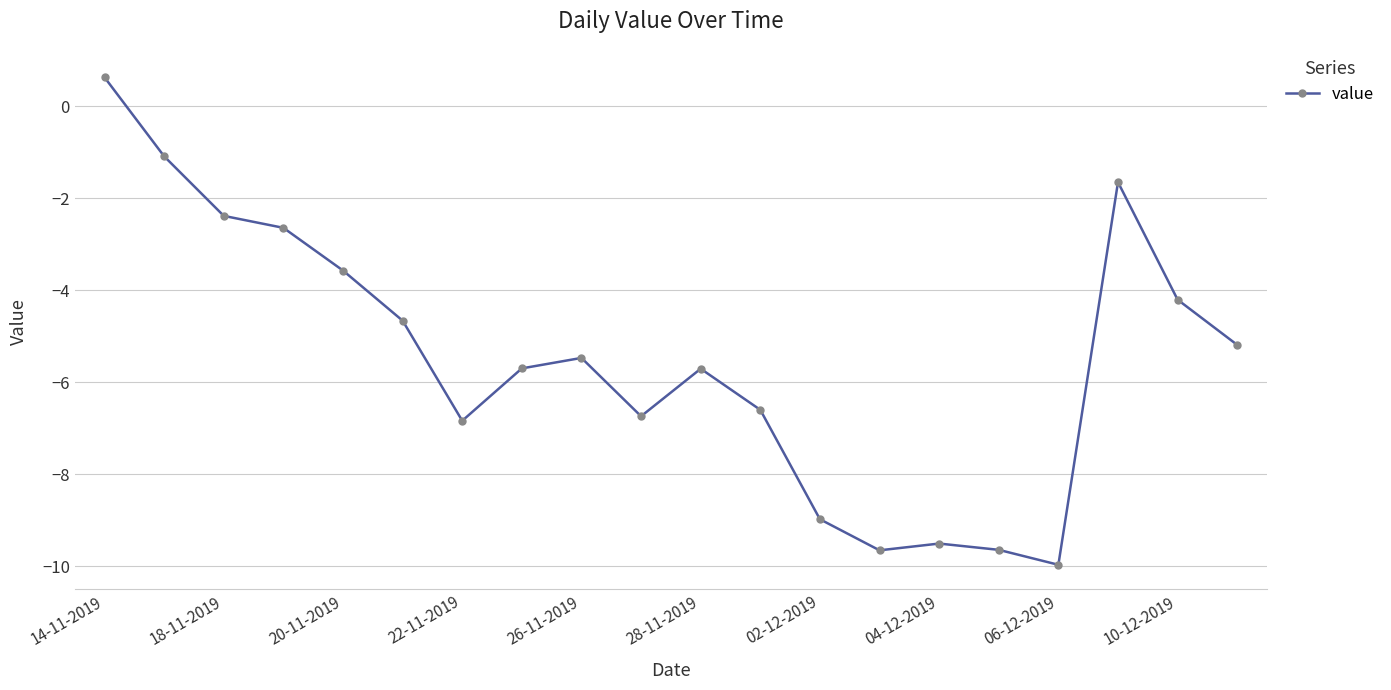

True or false: there are more than 0 points higher than both neighbors.

True